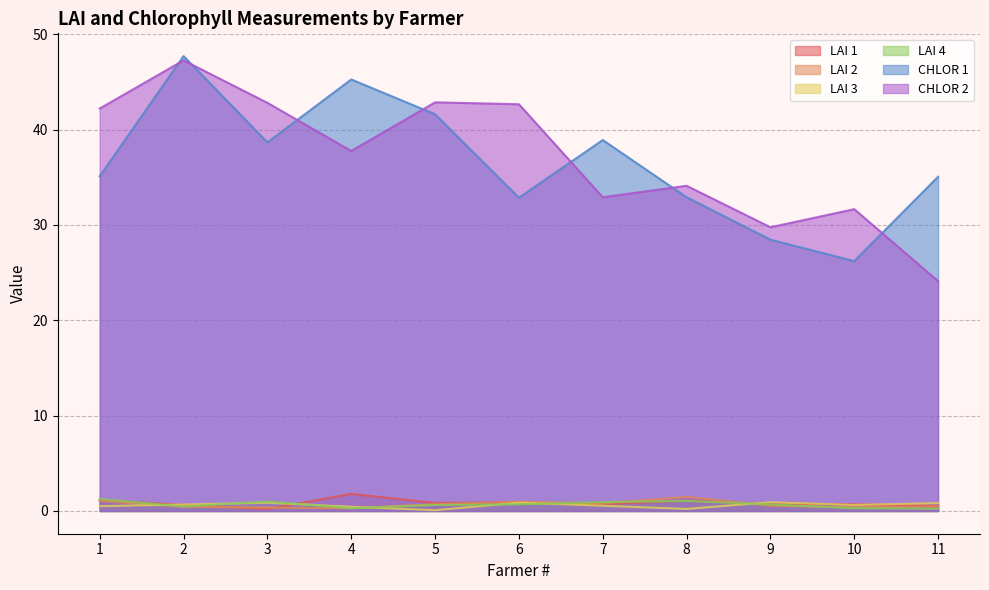

At which category does the chart reach its minimum across all series?

5